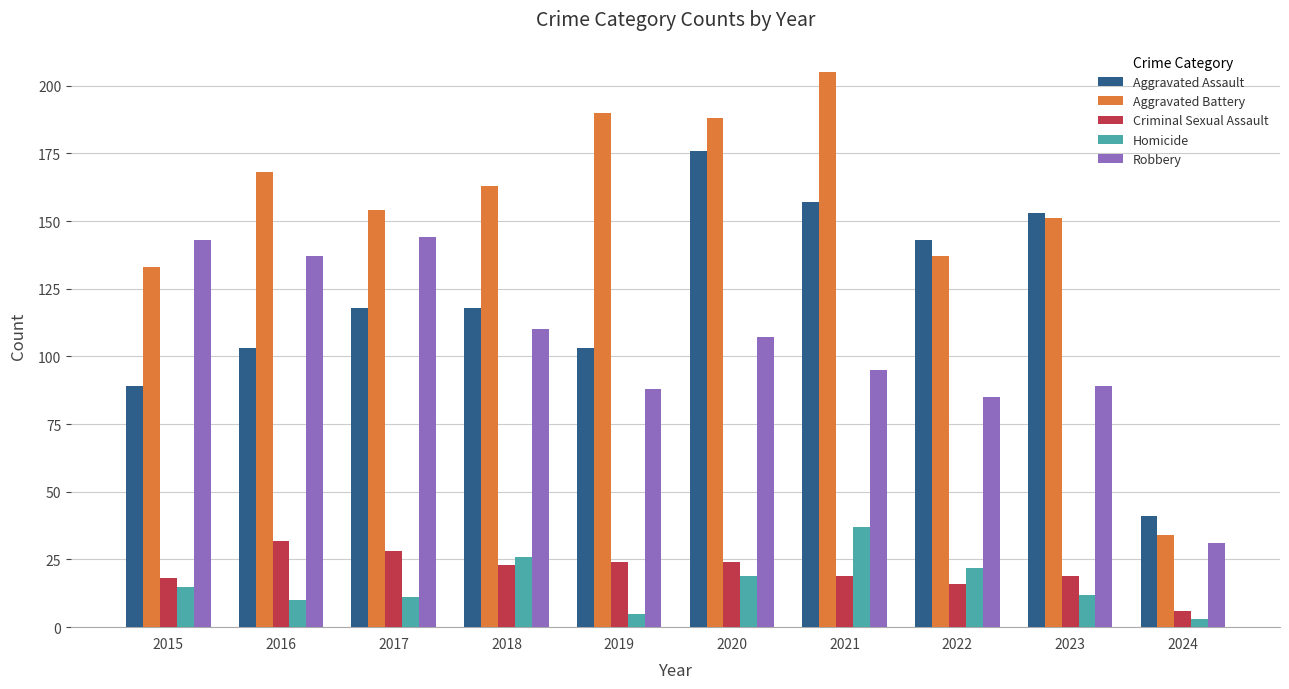

Reading left to right, list all the values displayed in this chart.

Aggravated Assault: 89	103	118	118	103	176	157	143	153	41
Aggravated Battery: 133	168	154	163	190	188	205	137	151	34
Criminal Sexual Assault: 18	32	28	23	24	24	19	16	19	6
Homicide: 15	10	11	26	5	19	37	22	12	3
Robbery: 143	137	144	110	88	107	95	85	89	31